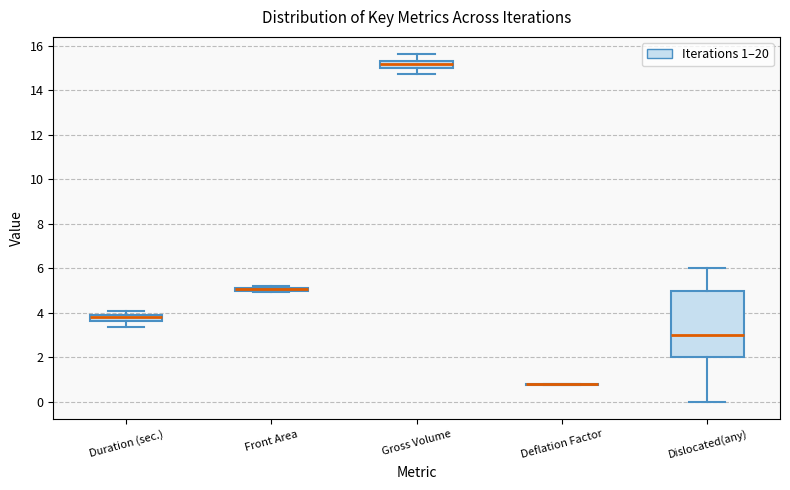

Where does the lower whisker of the box for Dislocated(any) end on the y-axis? The values are not printed on the chart, so give them approximately, as read against the axis.

0.0